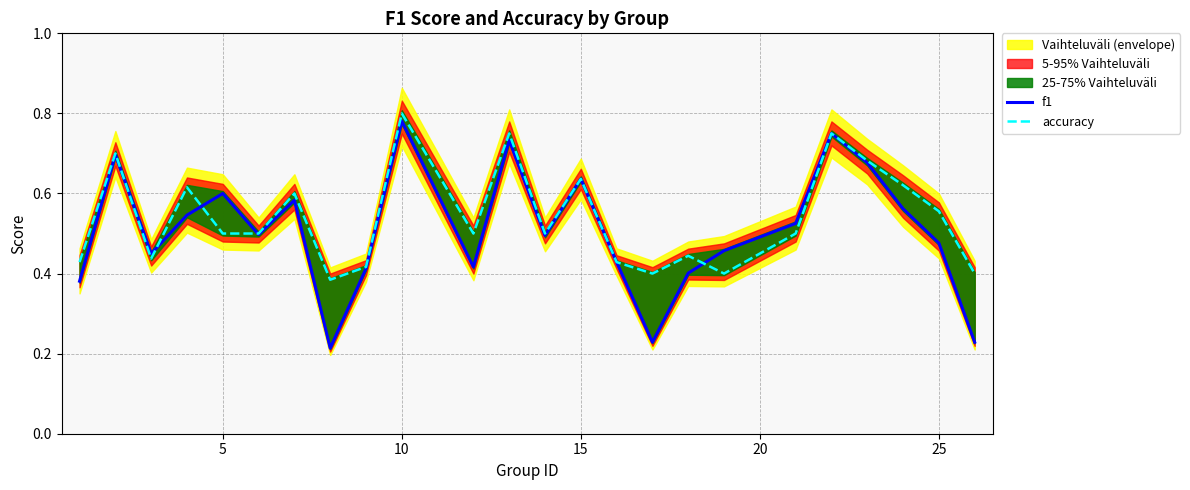

In f1, how many points are lower than both neighbors (excluding endpoints)?

6